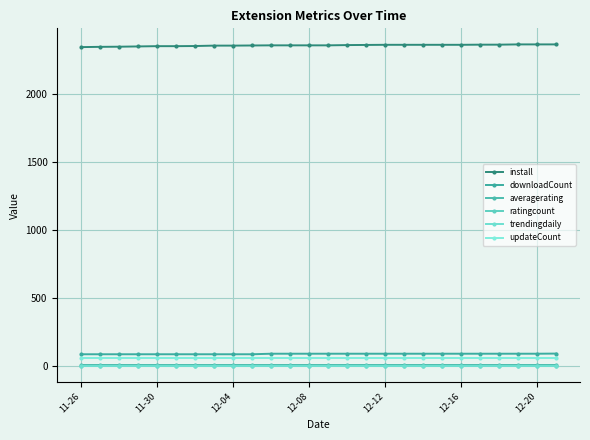

Is this an area chart (filled region under the line)?

No